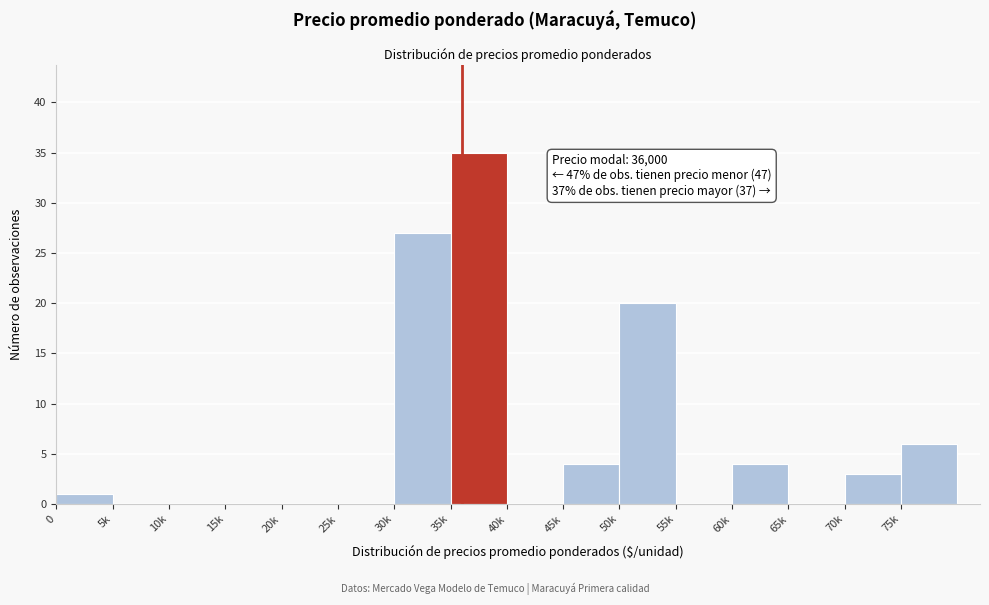

Reading right to left, transcribe all the data shown in this chart.

75k=6	70k=3	65k=0	60k=4	55k=0	50k=20	45k=4	40k=0	35k=35	30k=27	25k=0	20k=0	15k=0	10k=0	5k=0	0=1